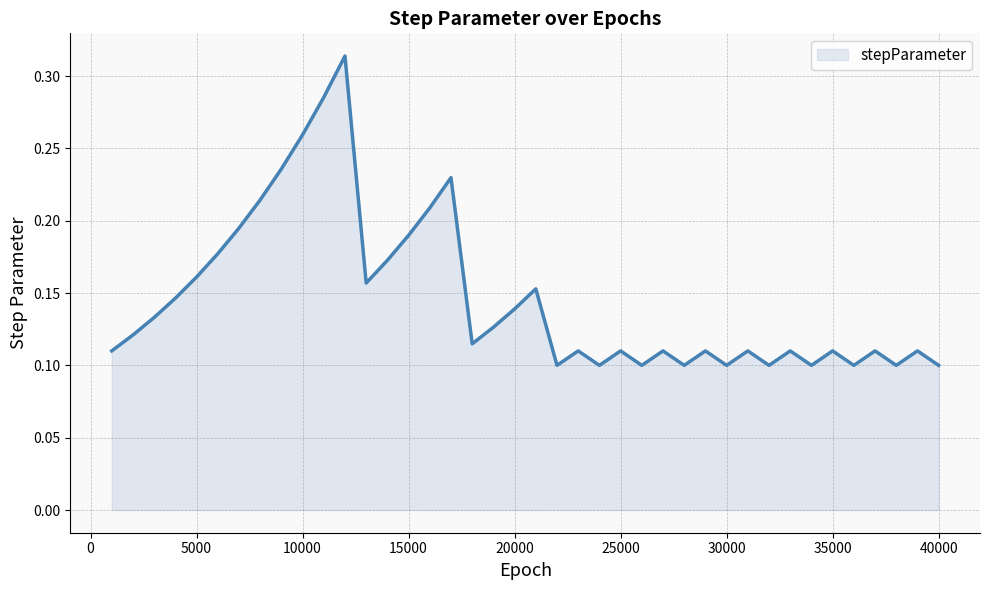

Where is the first local minimum?

13000